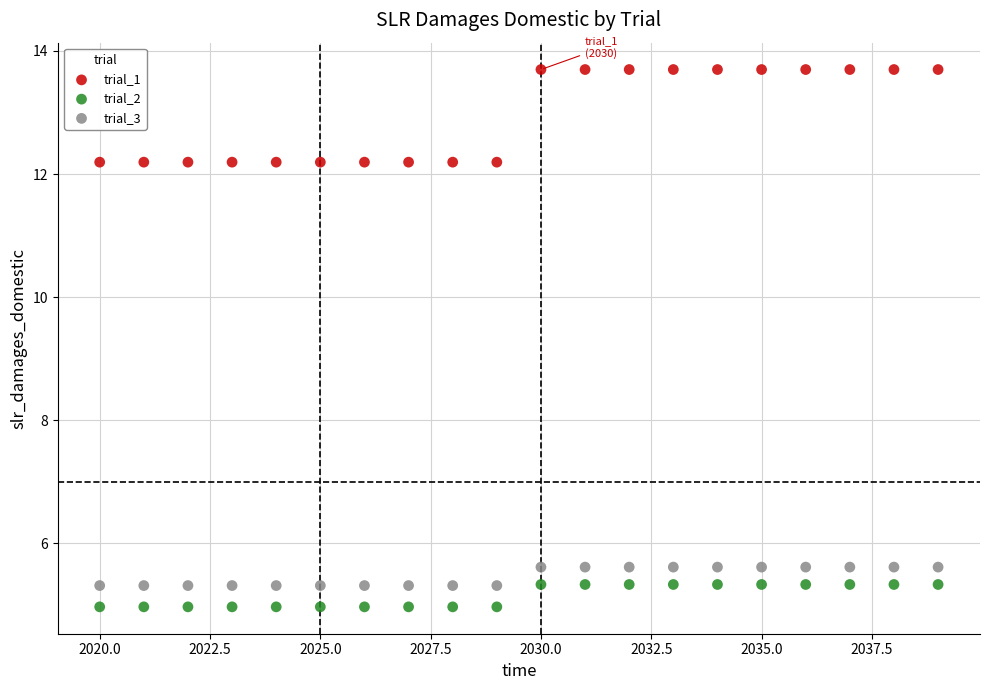

Which series has the largest Y range (max minus min)?

trial_1